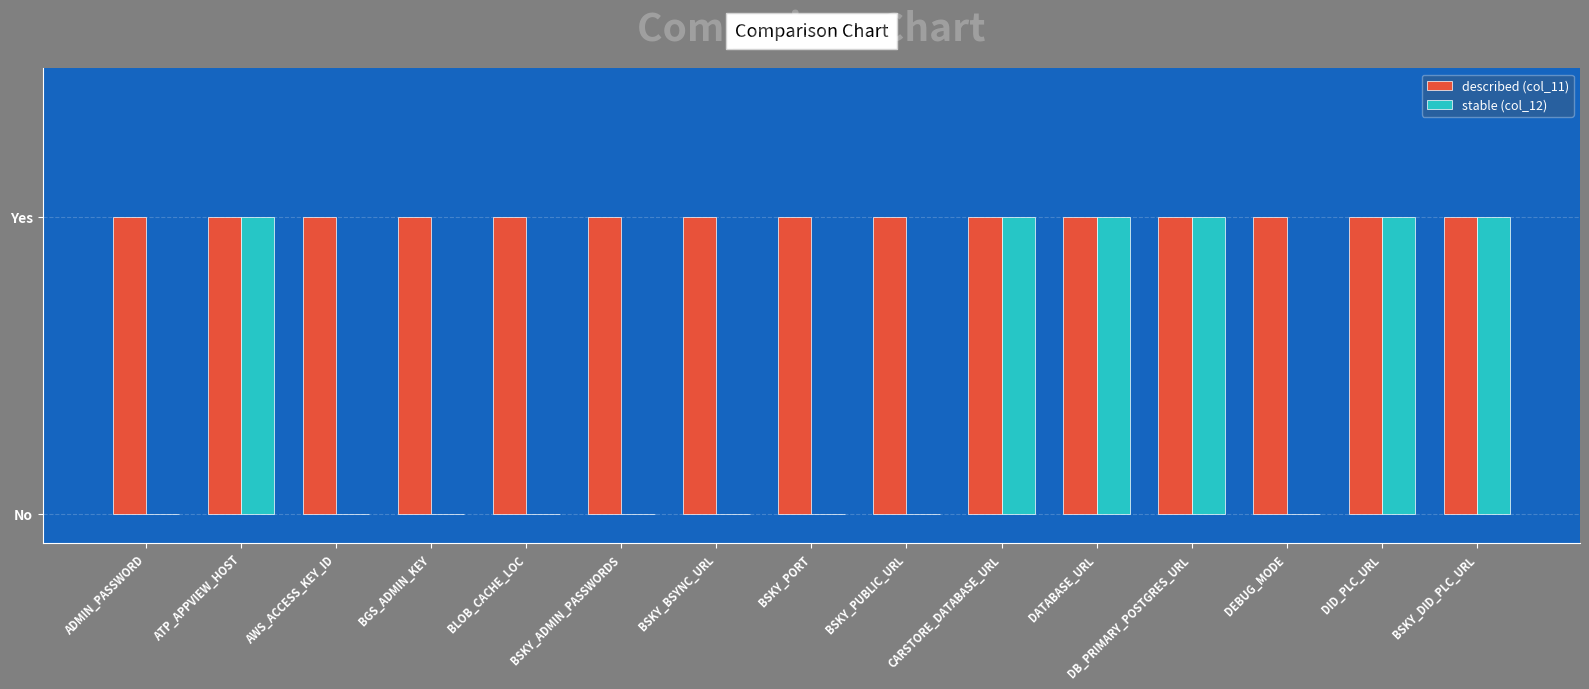

What is the average value of the described (col_11) series?

1